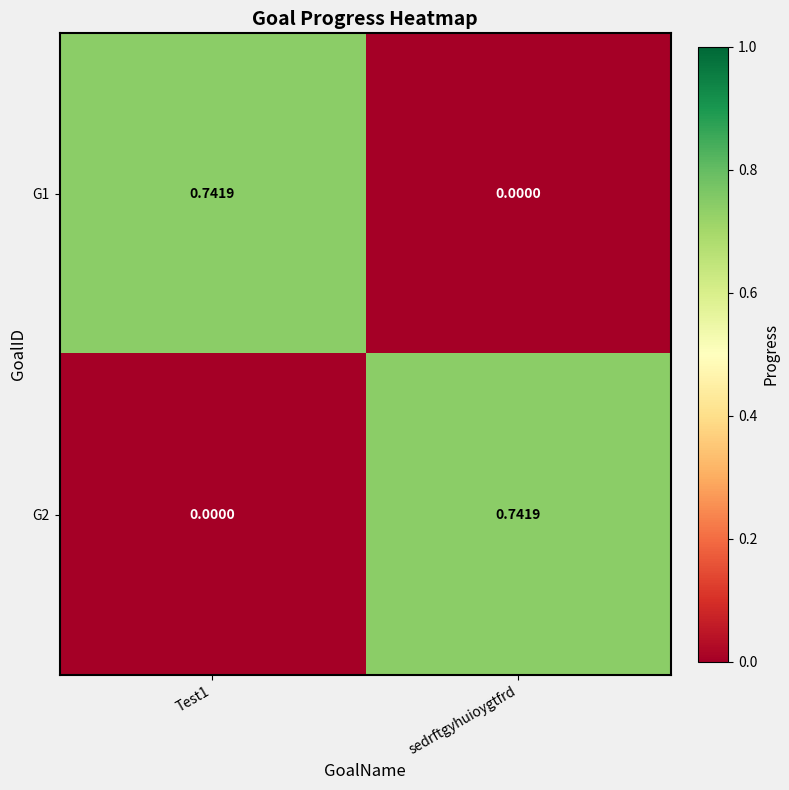

Which category has the highest value in the G2 series?

sedrftgyhuioygtfrd